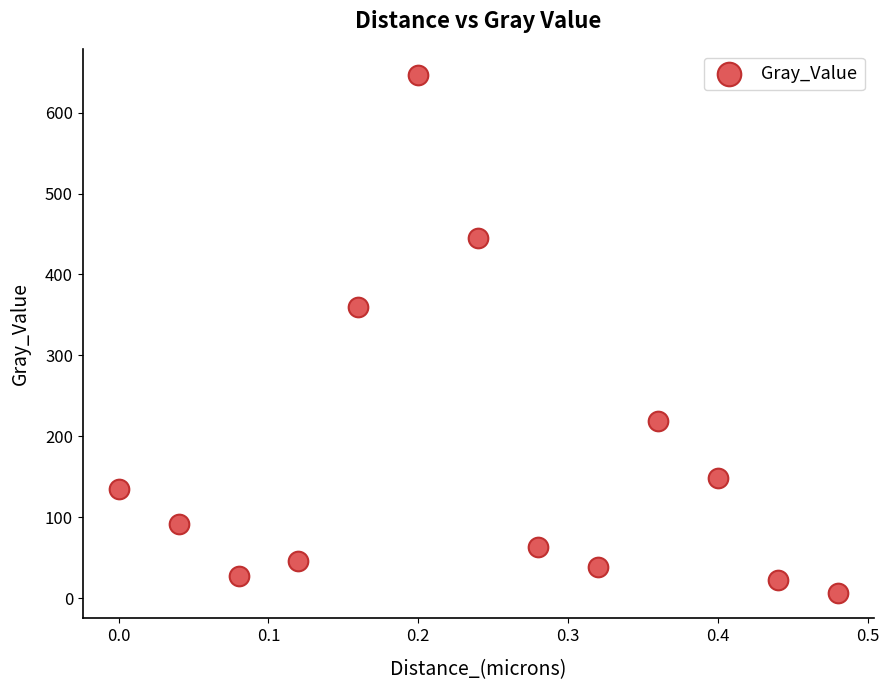

What Y value in the scatter plot is closest to 326?

359.9